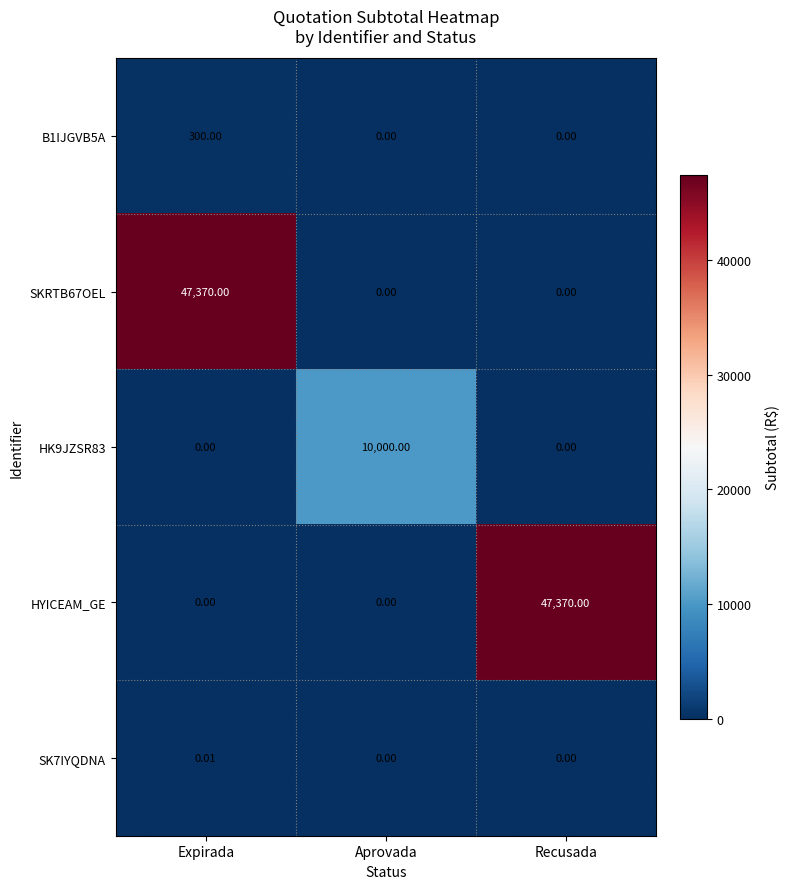

At which category is the sum across all series the highest?

Expirada